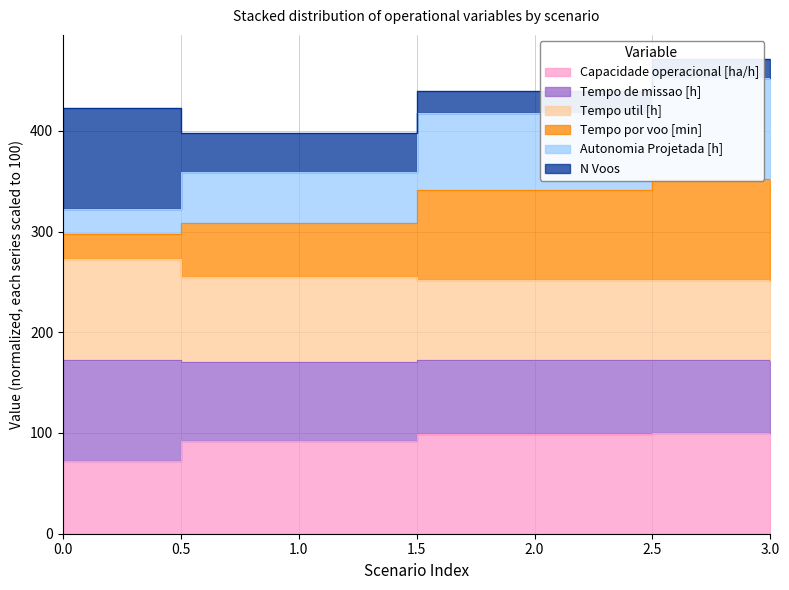

Rank the categories by Tempo por voo [min] value from lowest to highest.

0, 1, 2, 3